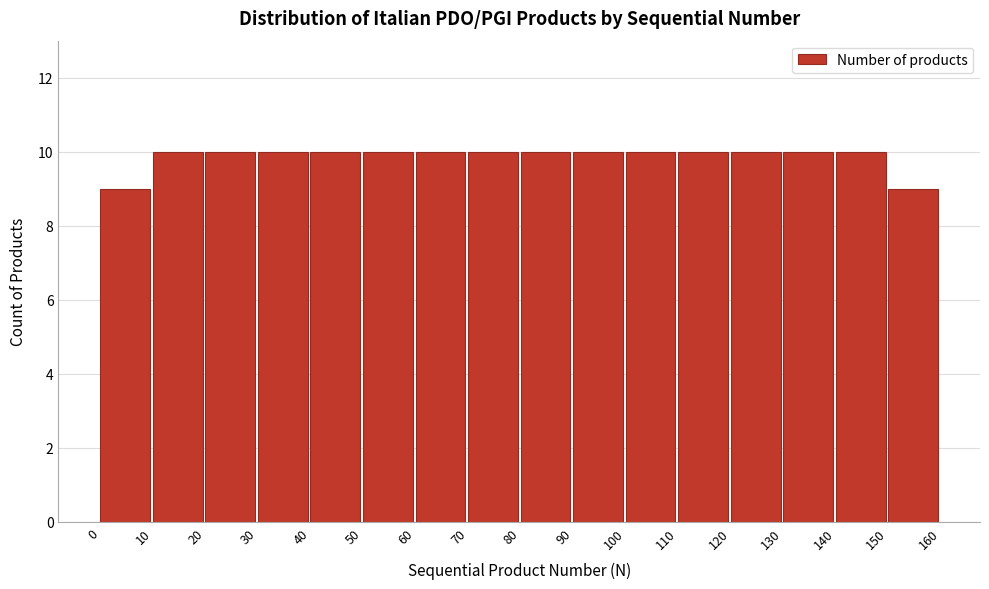

Reading left to right, transcribe this chart: for each bar, give the range it covers on the x-axis and its height. The values are not printed on the chart, so give them approximately, as read against the axis.

0 to 10: 9
10 to 20: 10
20 to 30: 10
30 to 40: 10
40 to 50: 10
50 to 60: 10
60 to 70: 10
70 to 80: 10
80 to 90: 10
90 to 100: 10
100 to 110: 10
110 to 120: 10
120 to 130: 10
130 to 140: 10
140 to 150: 10
150 to 160: 9